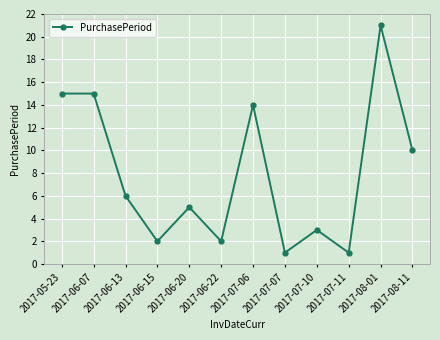

Between 2017-06-22 and 2017-07-06, which is larger?

2017-07-06